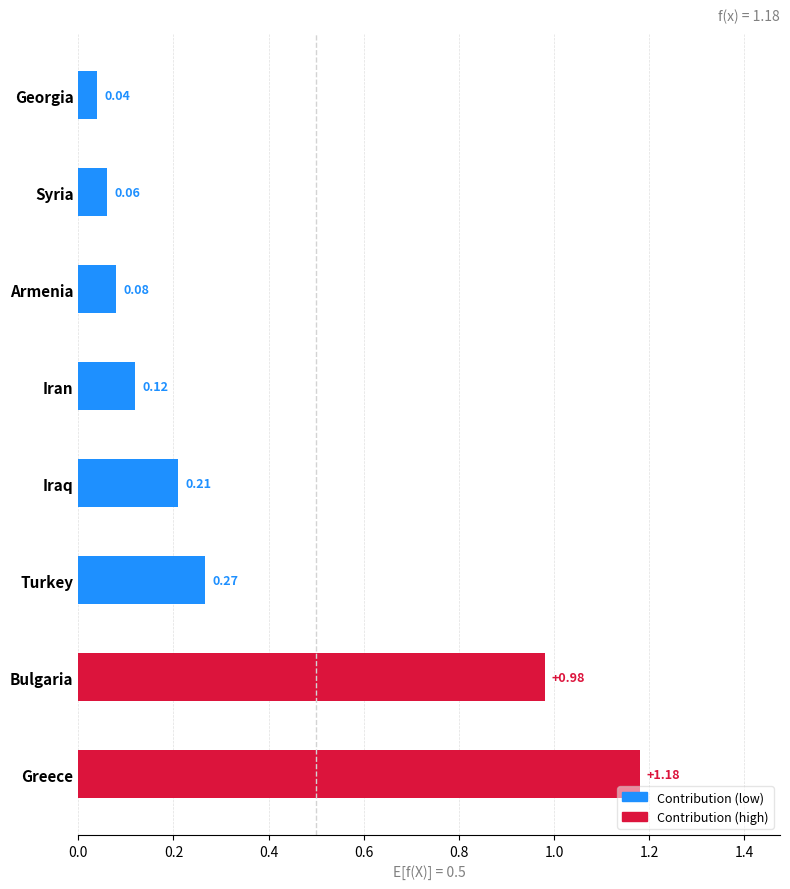

Where is the data nearest to the value 0?

Georgia